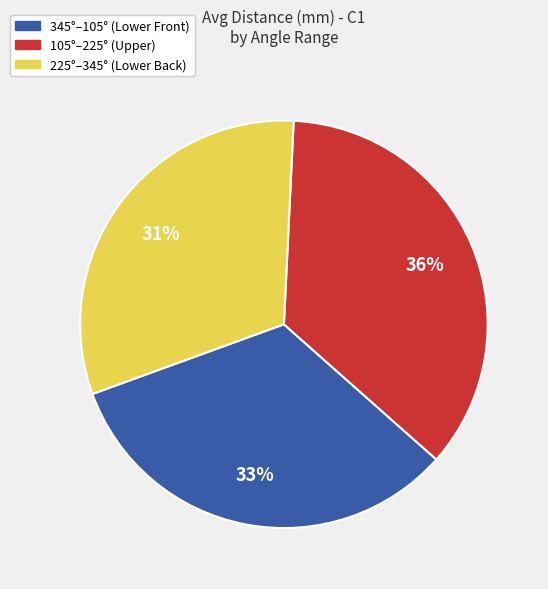

To the nearest percent, what is the difference between the 345°–105° (Lower Front) and 105°–225° (Upper) slice percentages?

3%